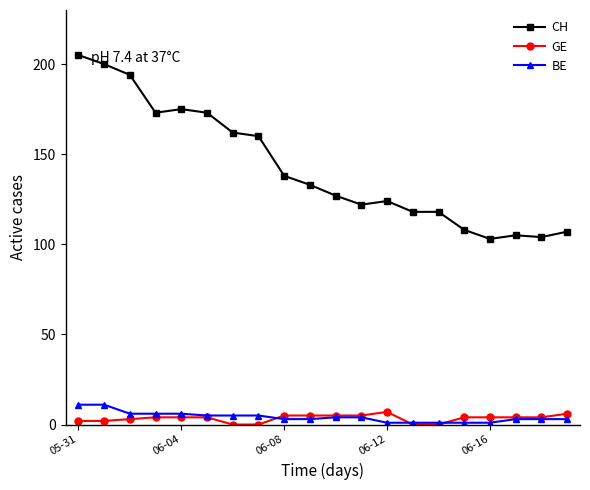

Which series has the widest spread of values?

CH